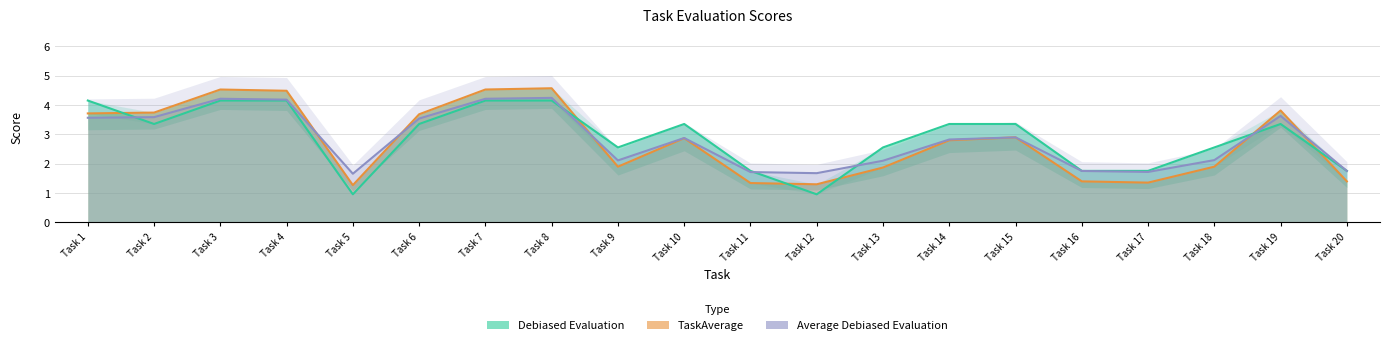

In Debiased Evaluation, how many points are lower than both neighbors (excluding endpoints)?

4